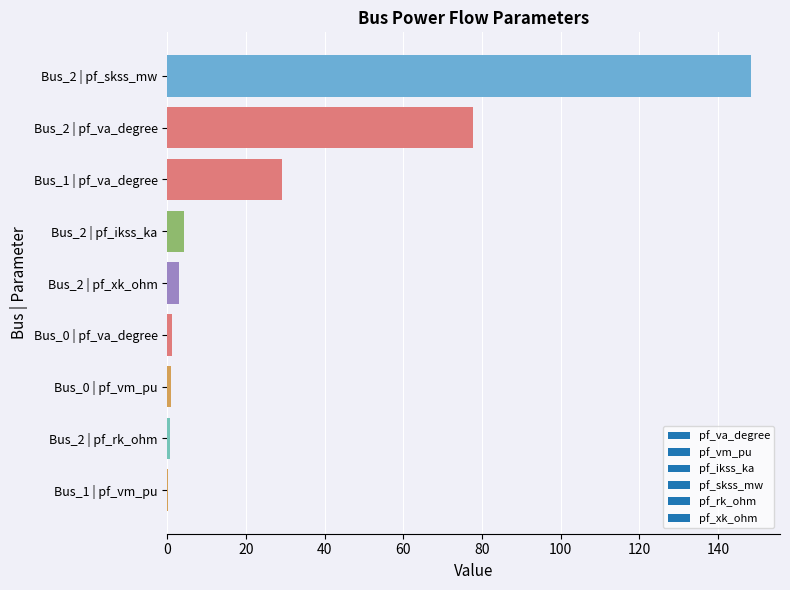

What is the maximum value shown in the chart?

148.4